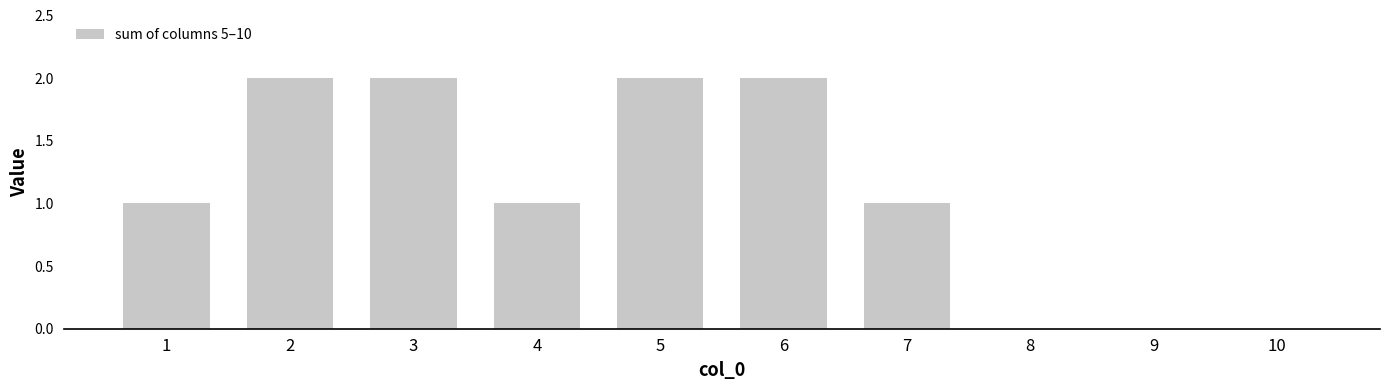

The chart shows a value of 1 at 6. True or false?

False